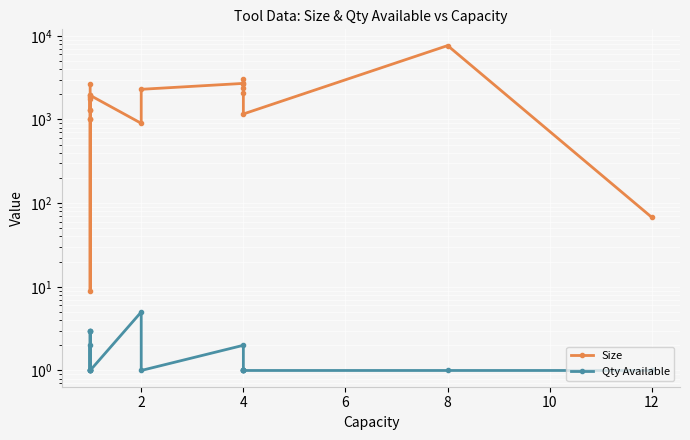

True or false: Qty Available has a value of 1.6 at 8.

False